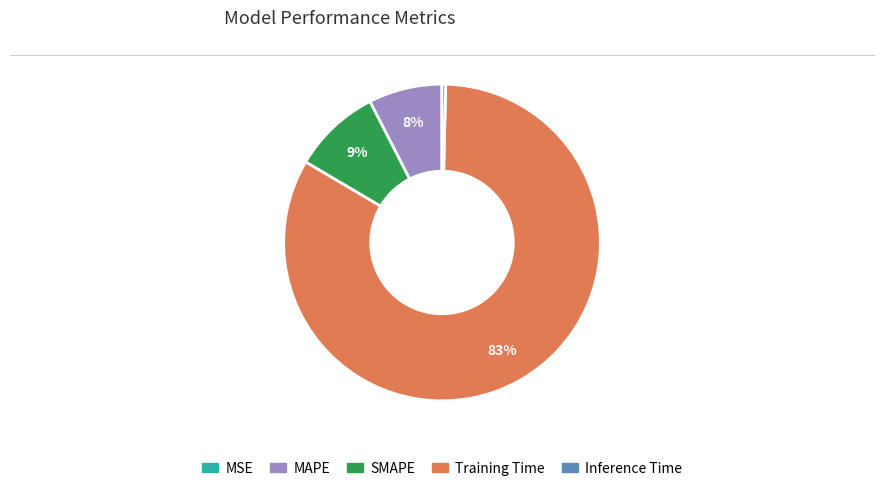

Is the sum of Inference Time and SMAPE greater than half?

No